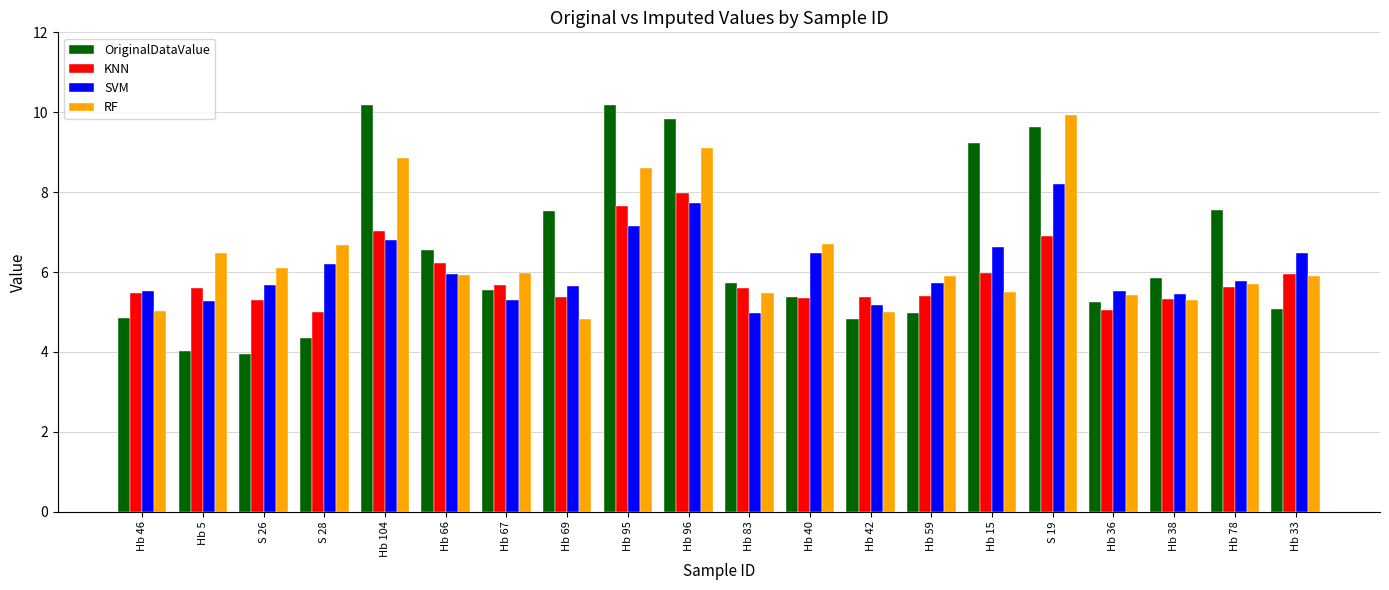

What is the spread (max minus min) of values at Hb 67?

0.7